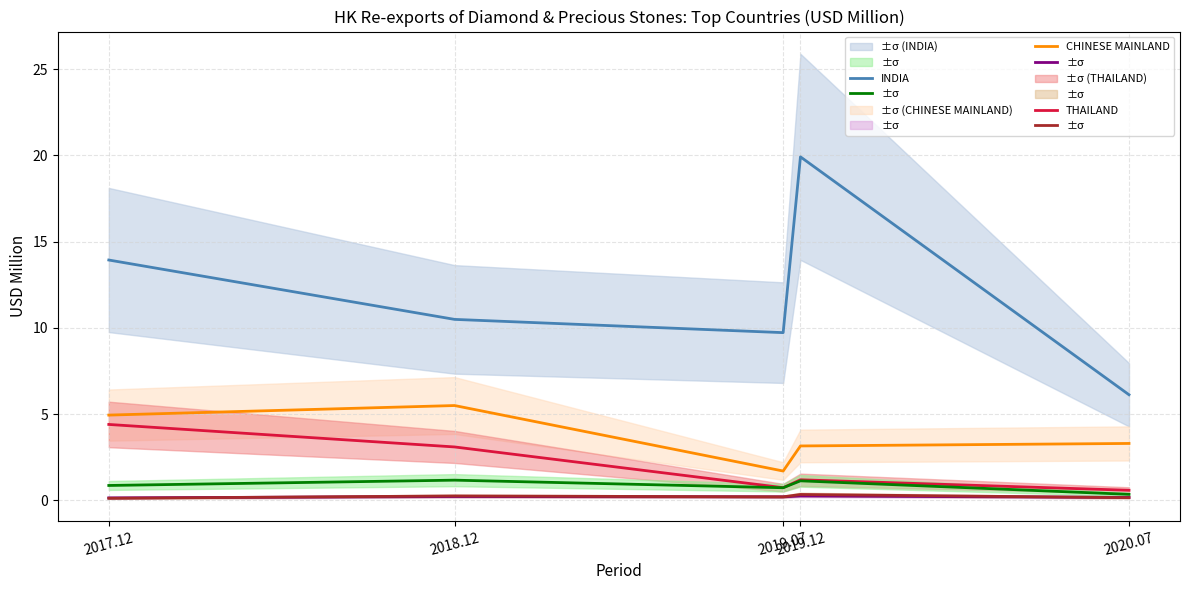

At which category is the sum across all series the highest?

2019.12